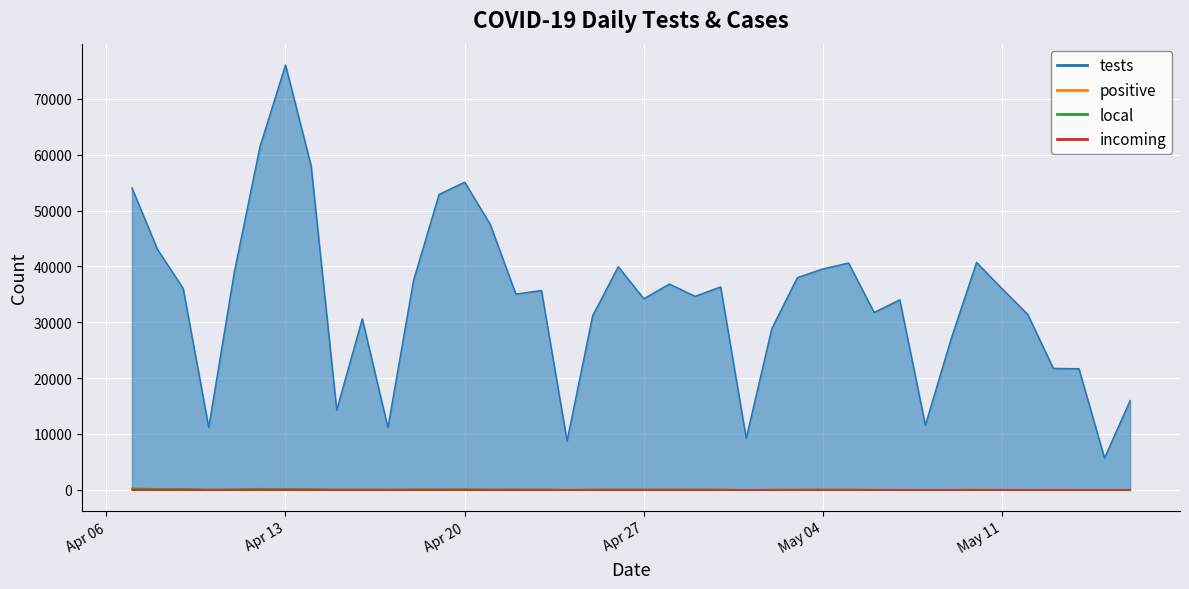

What value does the tests series have at 2021-04-28, to the nearest 100?

36900